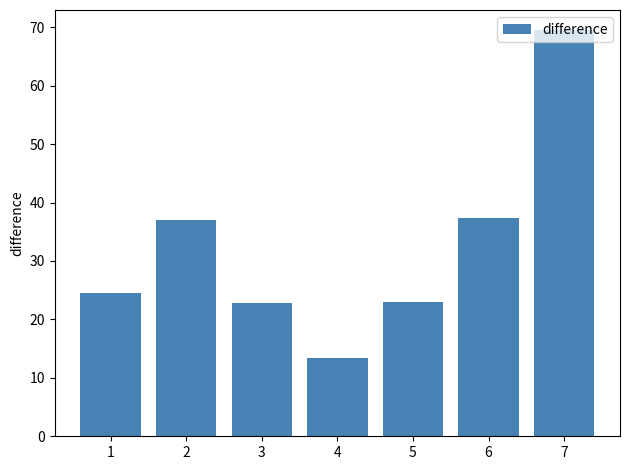

The chart shows a value of 11.2 at 6. True or false?

False